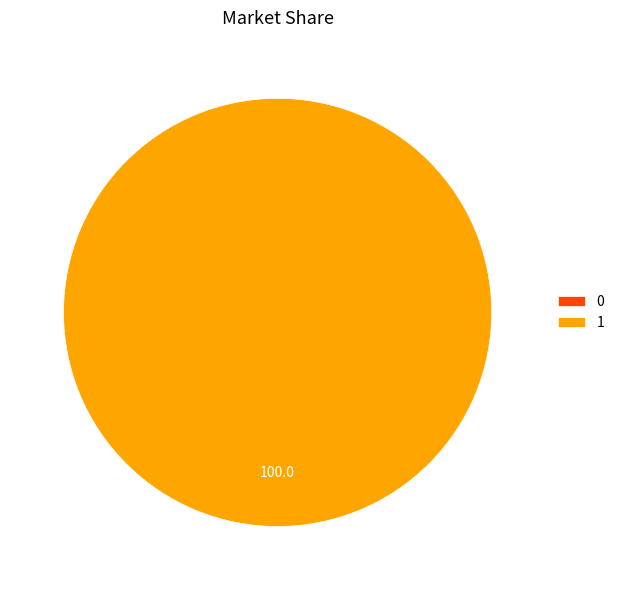

Is there any slice that represents more than half of the pie?

Yes